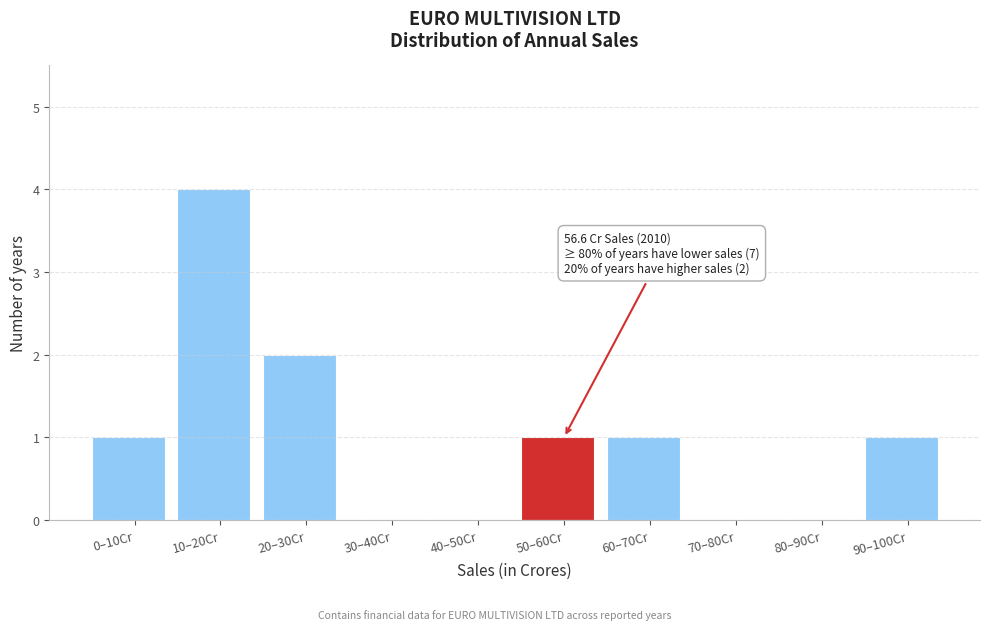

Reading left to right, transcribe all the data shown in this chart.

0–10Cr=1	10–20Cr=4	20–30Cr=2	30–40Cr=0	40–50Cr=0	50–60Cr=1	60–70Cr=1	70–80Cr=0	80–90Cr=0	90–100Cr=1